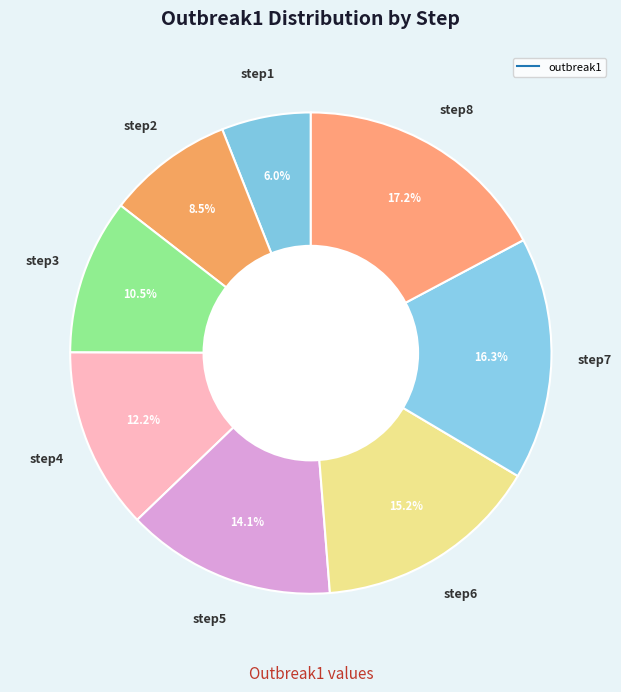

Does any single category account for the majority?

No